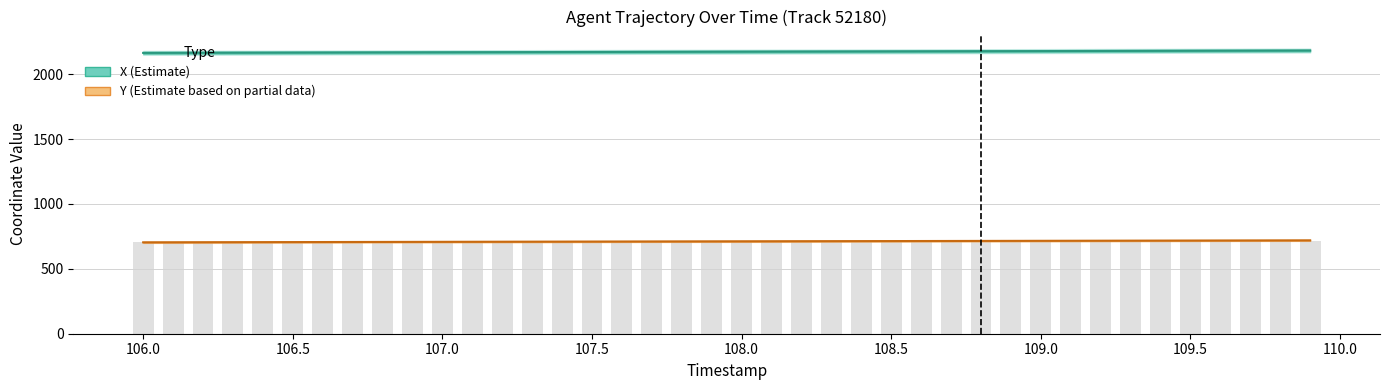

Reading left to right, transcribe all the data shown in this chart.

X (Estimate): 2163.5	2163.9	2164.4	2164.9	2165.3	2165.8	2166.3	2166.7	2167.2	2167.7	2168.1	2168.6	2169.1	2169.5	2170.0	2170.5	2170.9	2171.4	2171.9	2172.3	2172.8	2173.3	2173.7	2174.2	2174.7	2175.1	2175.6	2176.1	2176.5	2177.0	2177.5	2177.9	2178.4	2178.9	2179.3	2179.8	2180.3	2180.7	2181.2	2181.7
Y (Estimate based on partial data): 704.0	704.4	704.8	705.2	705.6	706.0	706.4	706.8	707.2	707.5	707.9	708.3	708.7	709.1	709.5	709.9	710.3	710.7	711.1	711.5	711.8	712.2	712.6	713.0	713.4	713.8	714.2	714.6	715.0	715.4	715.8	716.1	716.5	716.9	717.3	717.7	718.1	718.5	718.9	719.3